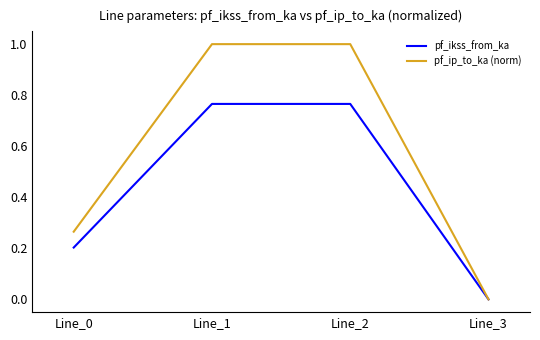

Is it true that pf_ip_to_ka (norm) equals 0.4 at Line_0?

False